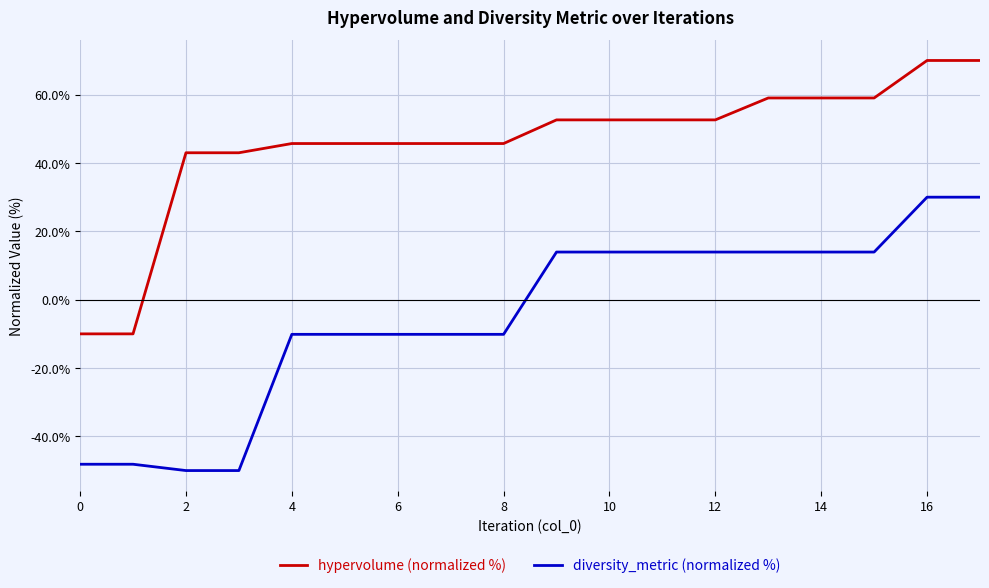

How many lines are shown in the chart?

2